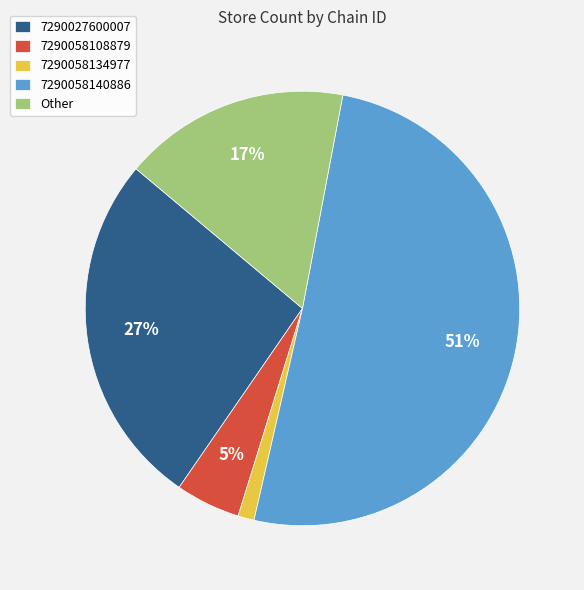

What is the majority slice?

7290058140886